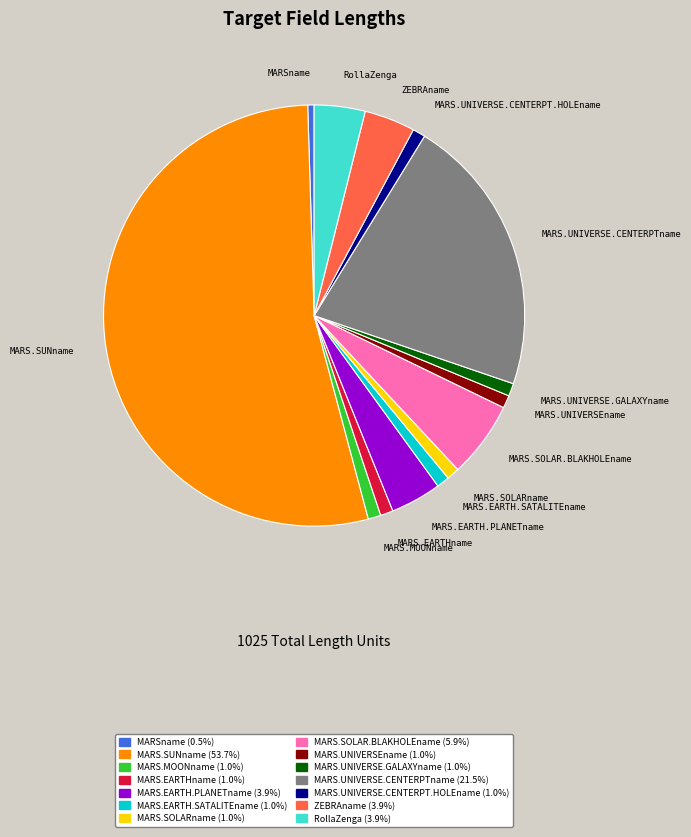

Which slice is the largest?

MARS.SUNname